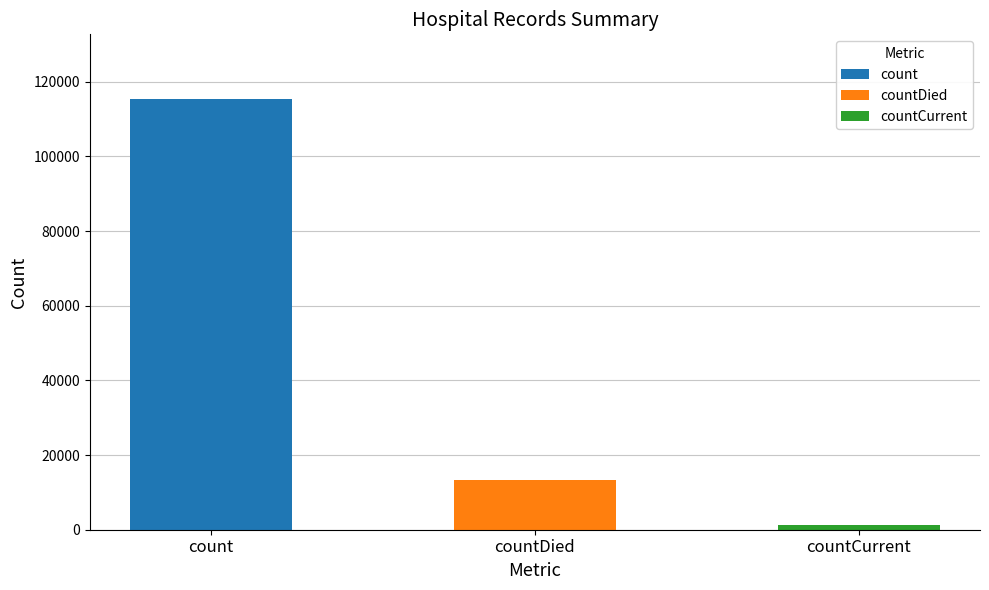

What is the smallest value displayed?

1383